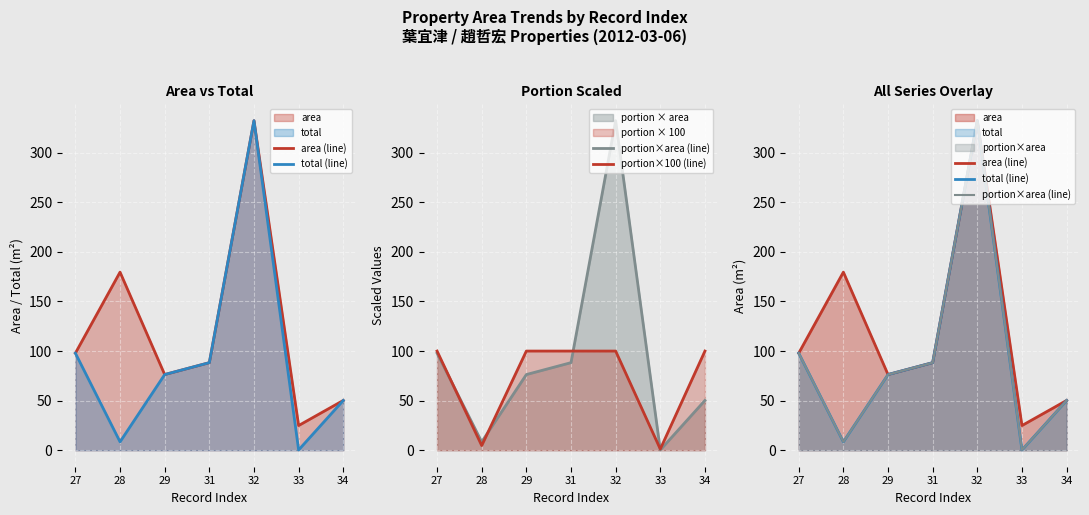

How many lines are shown in the chart?

4